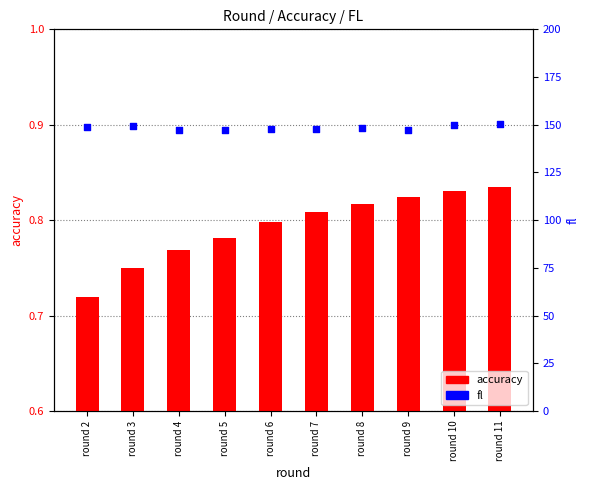

What are all the series names shown in the legend?

accuracy, fl